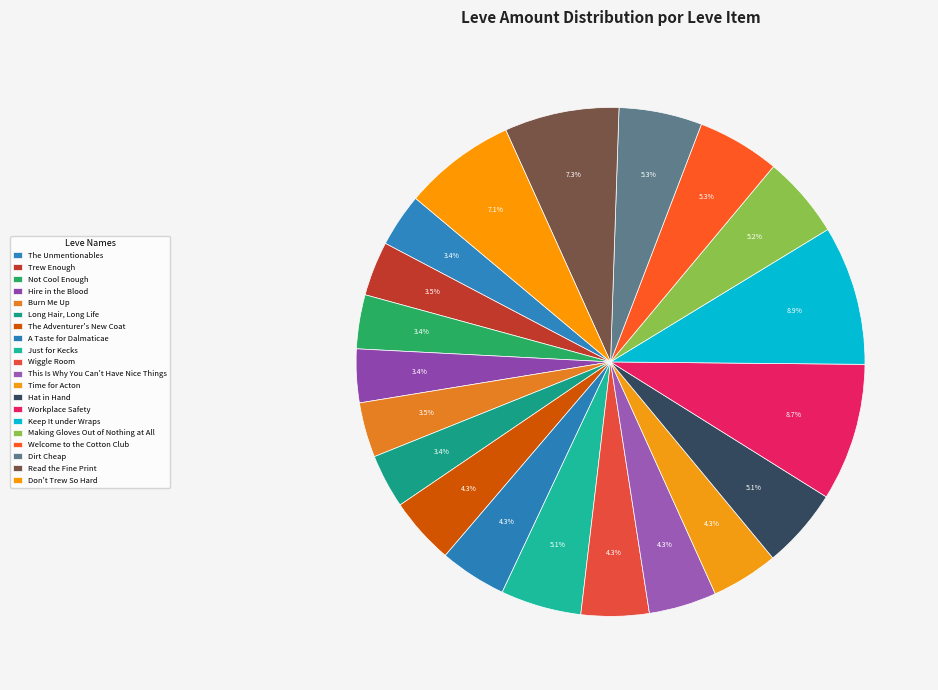

True or false: Read the Fine Print accounts for 7% of the total.

True